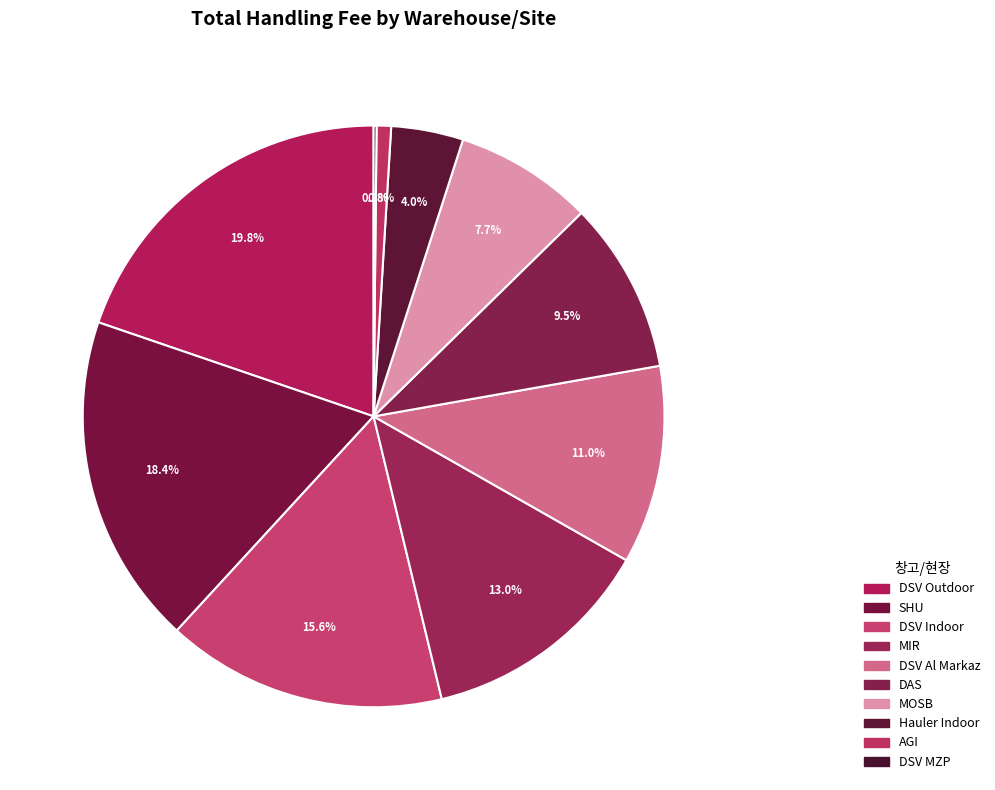

What percentage is the DSV Al Markaz slice, to the nearest percent?

11%